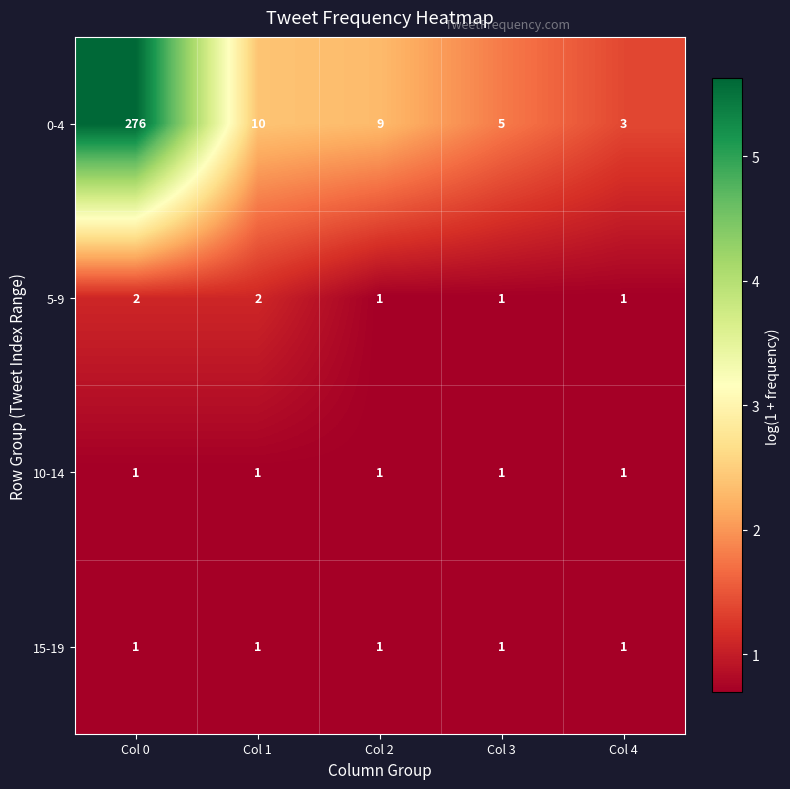

At which category is the sum across all series the highest?

Col 0